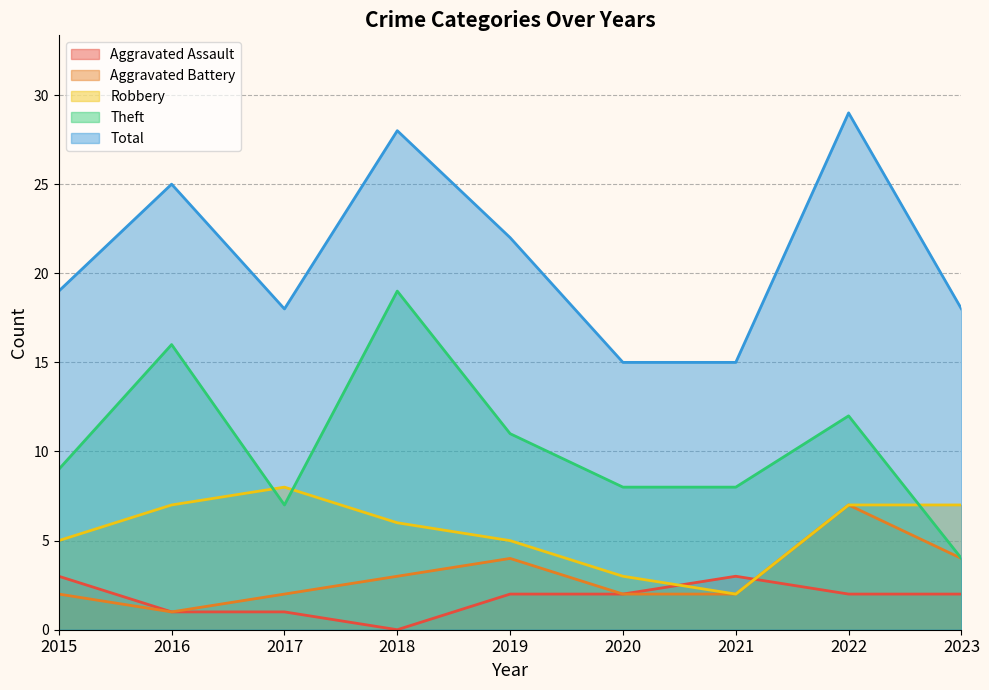

True or false: Aggravated Battery and Total intersect in this chart.

False